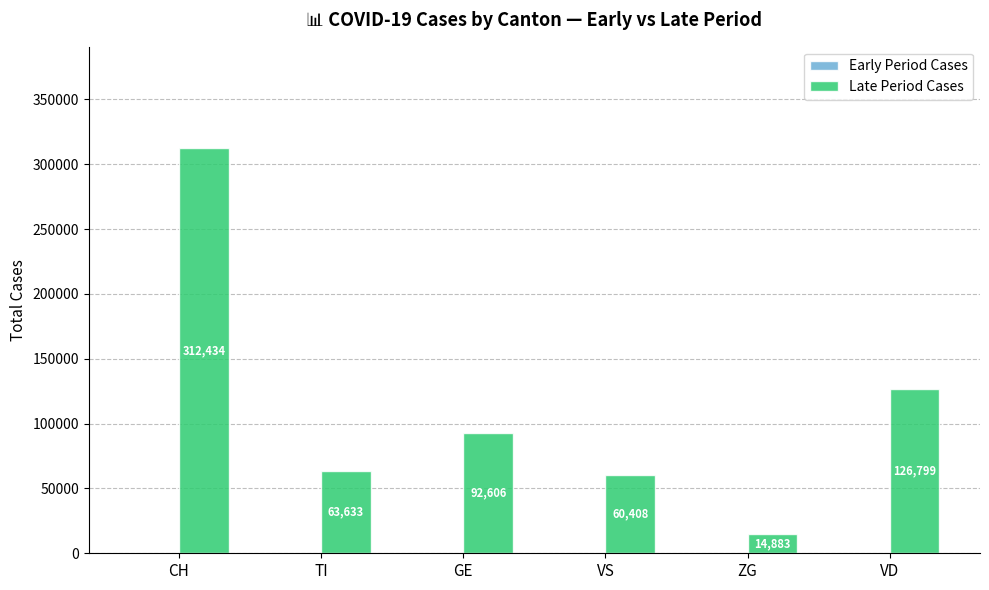

The value at GE is 92606. True or false?

True